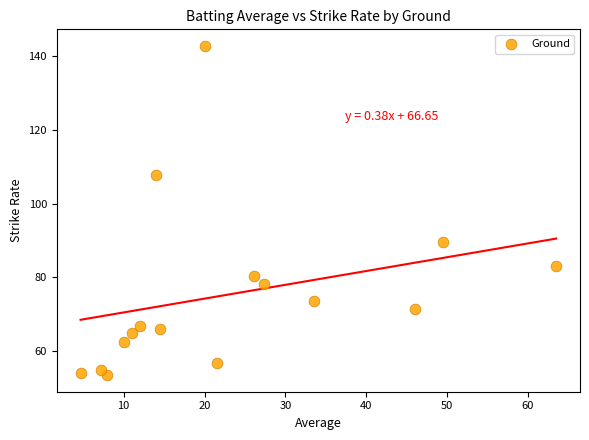

What Y value in the scatter plot is closest to 98?

89.6